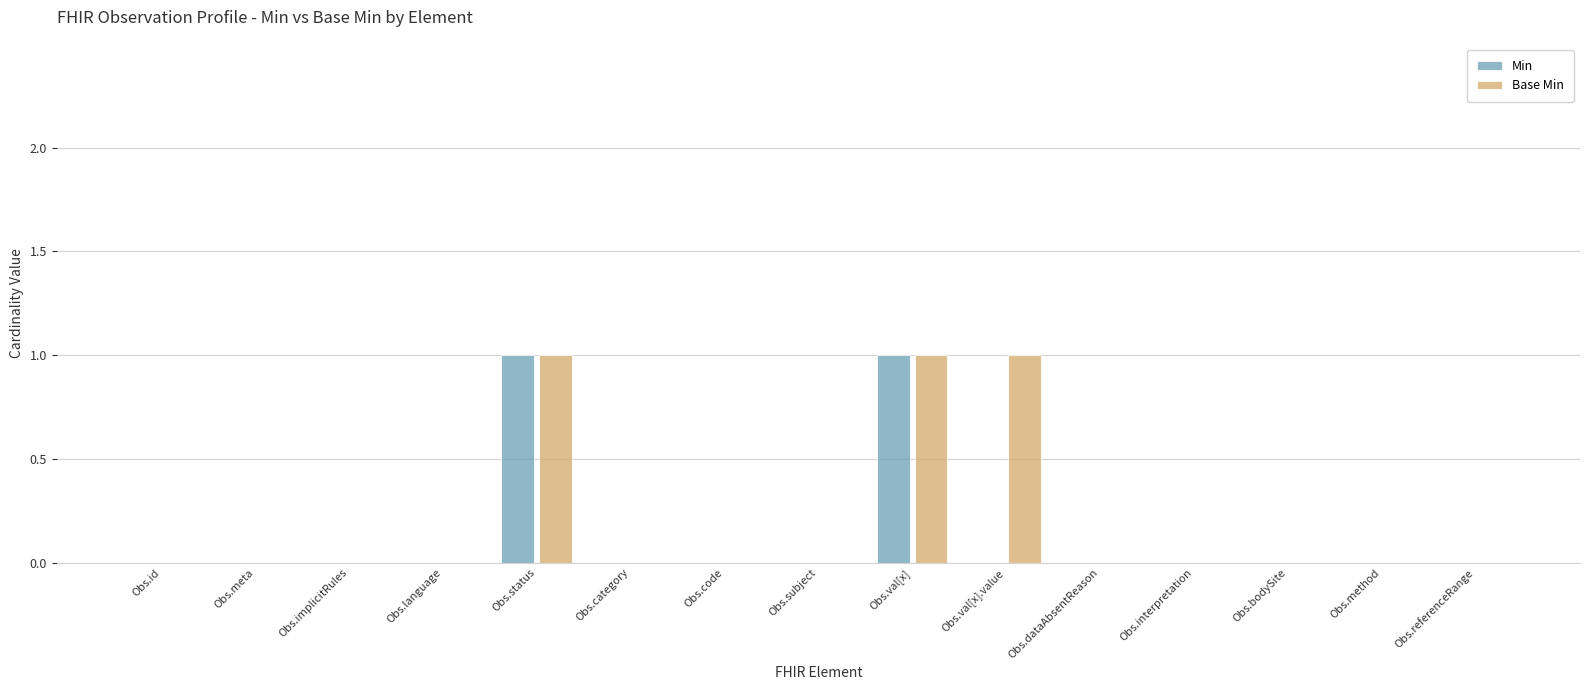

Is it true that Min equals 0 at Obs.category?

True